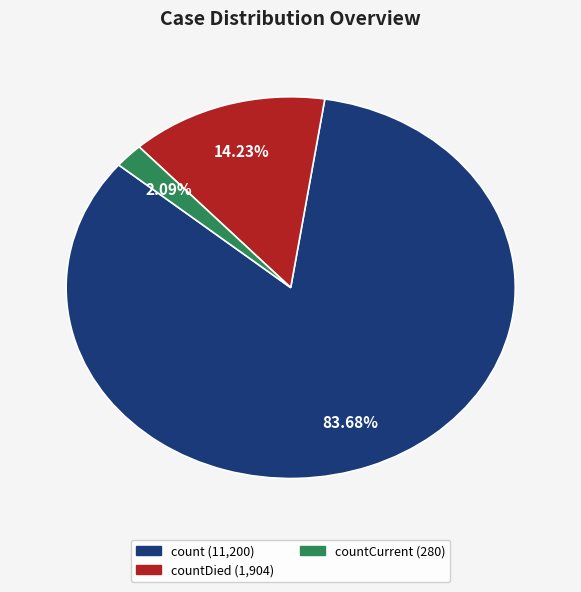

Is there any slice that represents more than half of the pie?

Yes